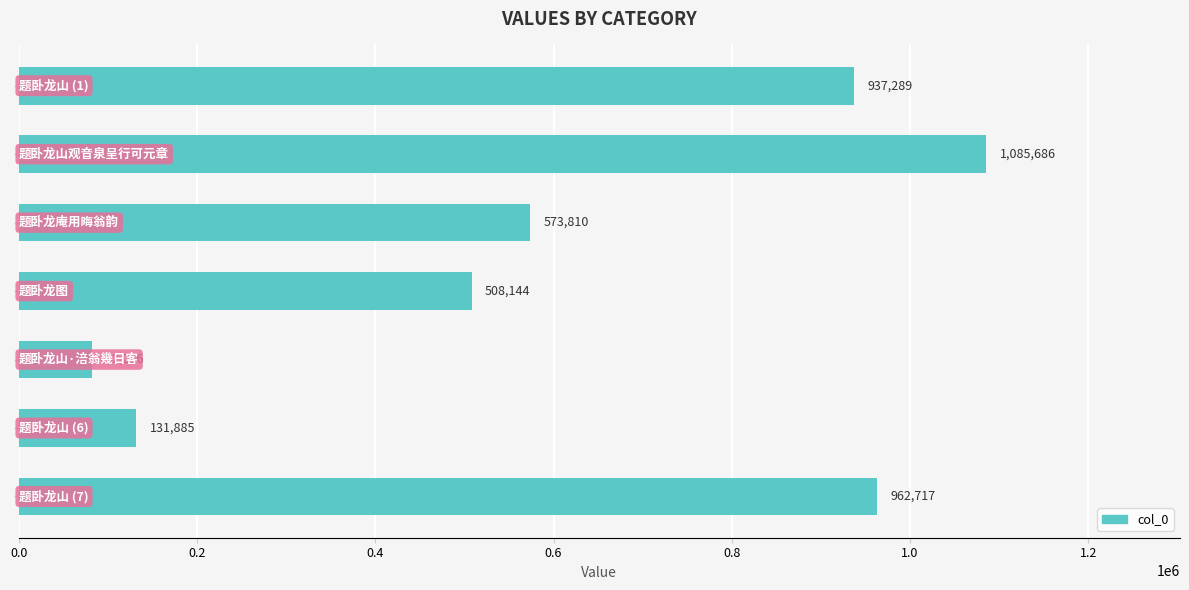

What is the value of the 7th bar from the top?

962717